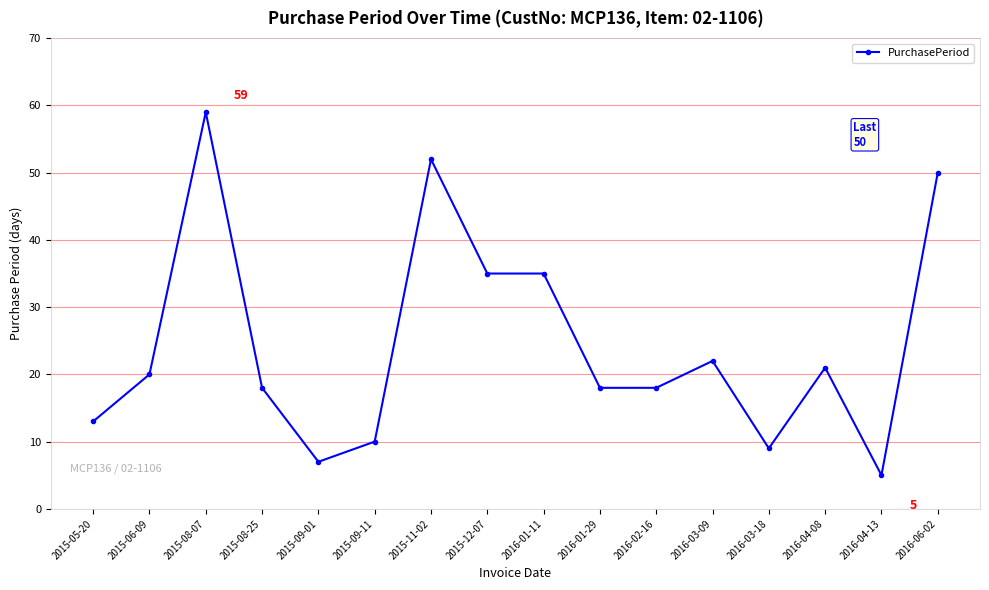

Does the chart have visible grid lines?

Yes